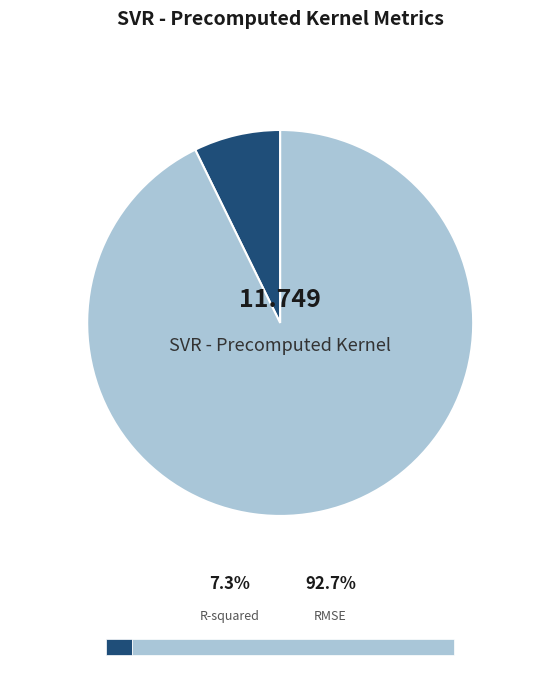

Rank the categories by value from highest to lowest.

RMSE, R-squared